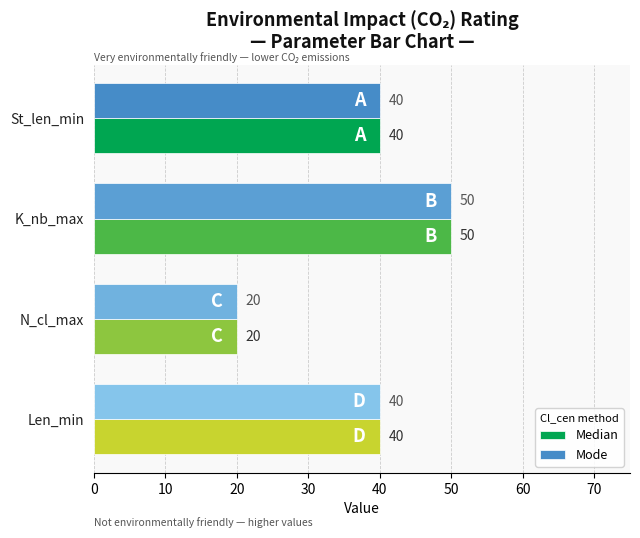

What is the average value of the Median series?

38